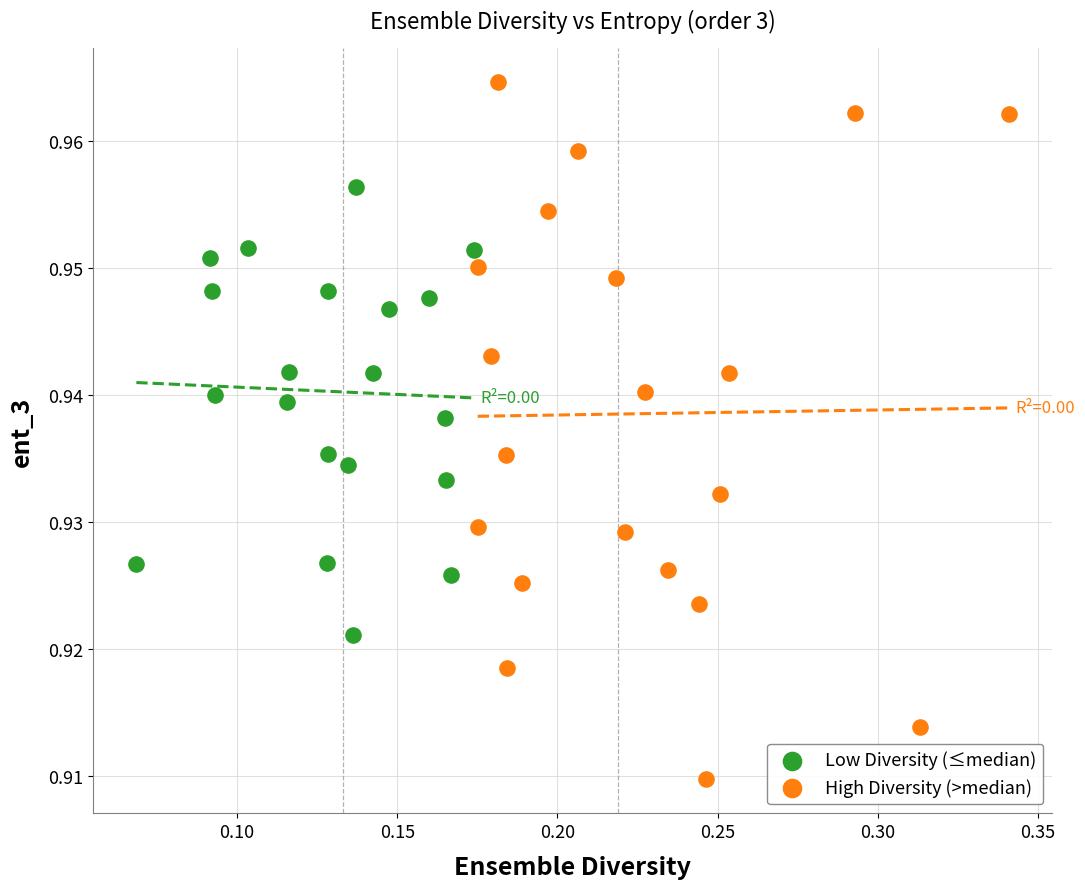

Which series has the widest spread of Y values?

High Diversity (>median)